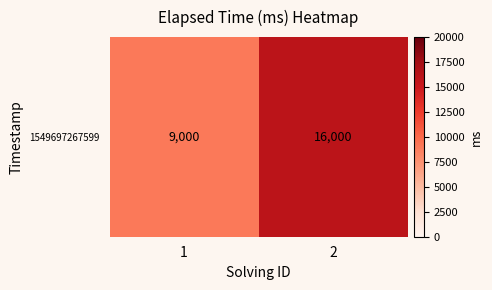

What is the sum of all values?

25000